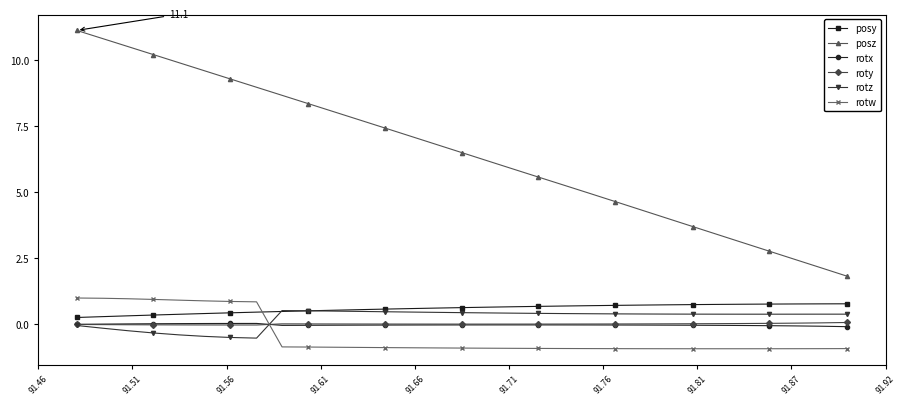

True or false: posy and posz intersect in this chart.

False